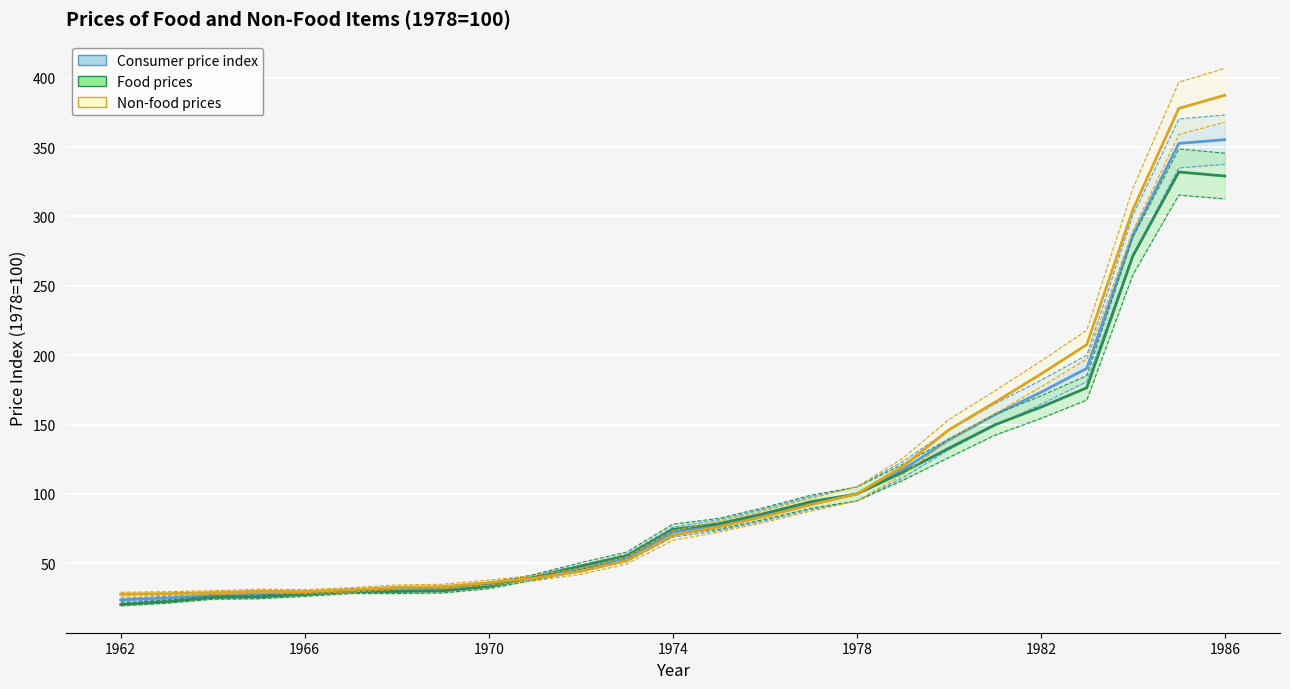

What are all the series names shown in the legend?

Consumer price index, Food prices, Non-food prices